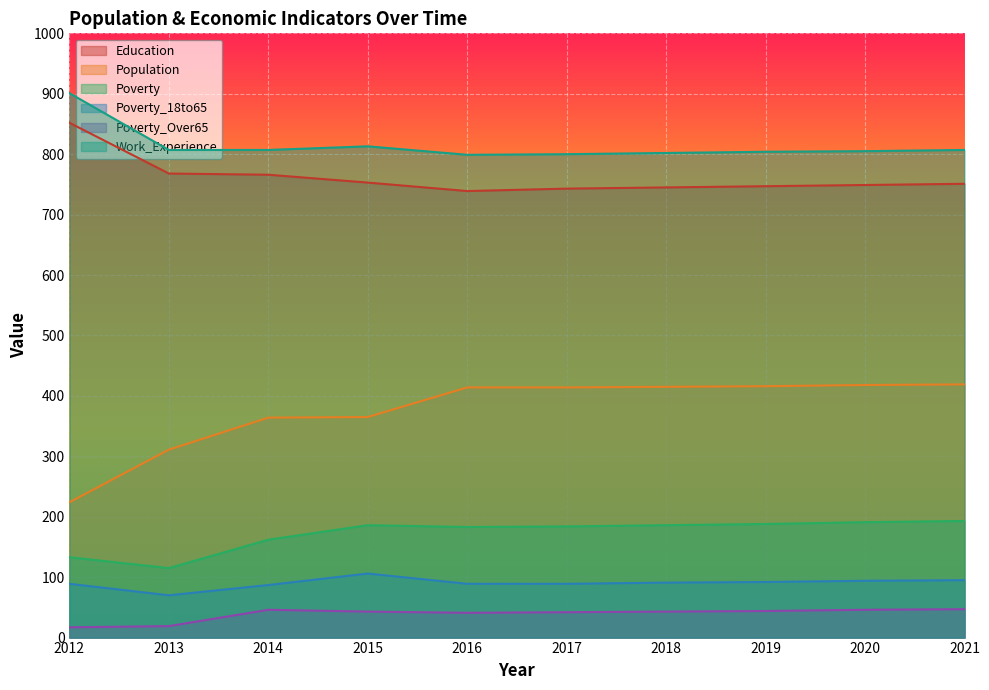

Does the chart display data point markers on the line(s)?

No